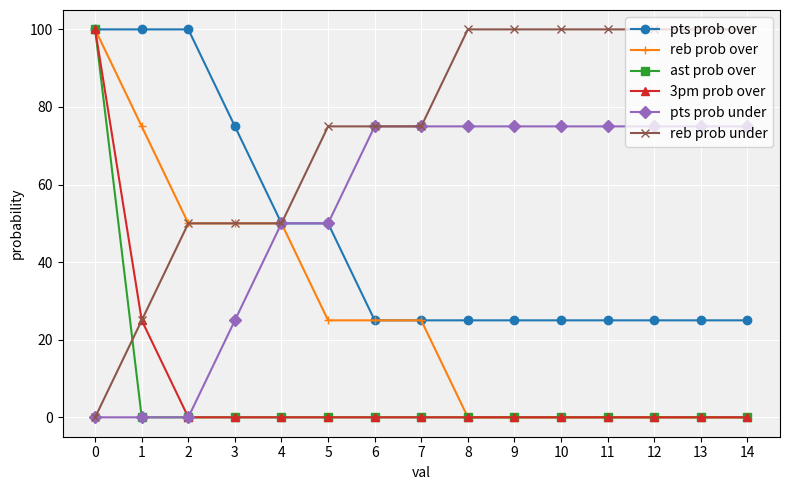

What is the sum of the pts prob under values at 6 and 10?

150